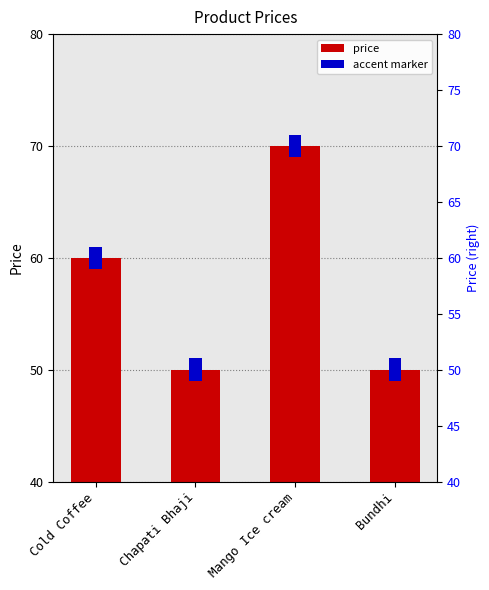

The value at Bundhi is 81. True or false?

False